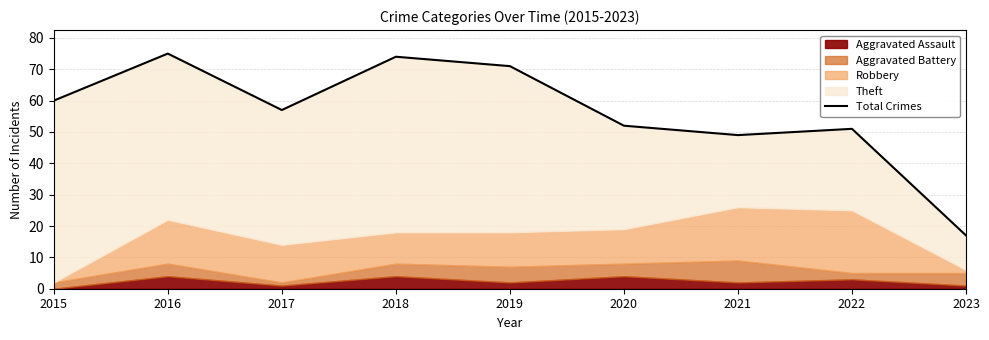

Is it true that the value at 2015 is 83?

False